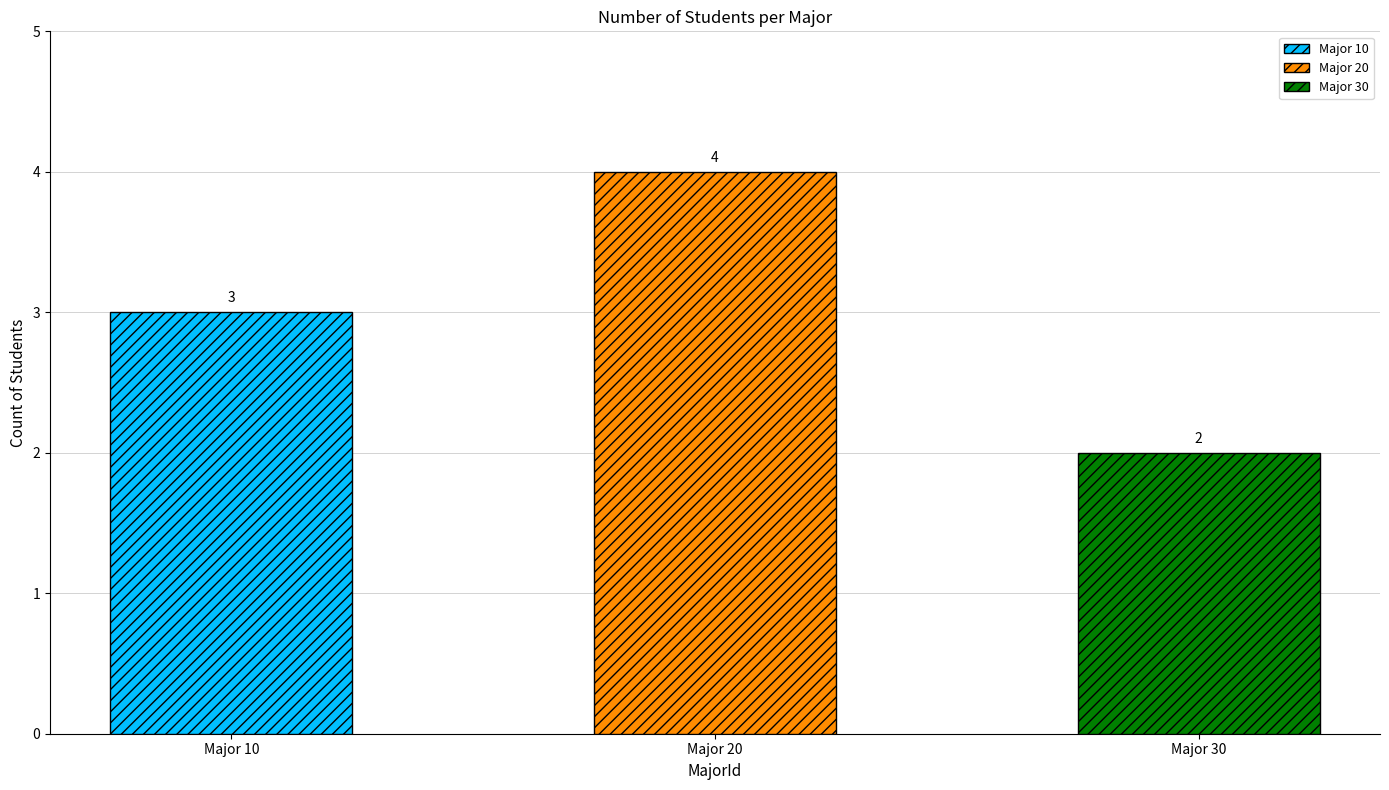

Which label corresponds to the smallest value in the chart?

30